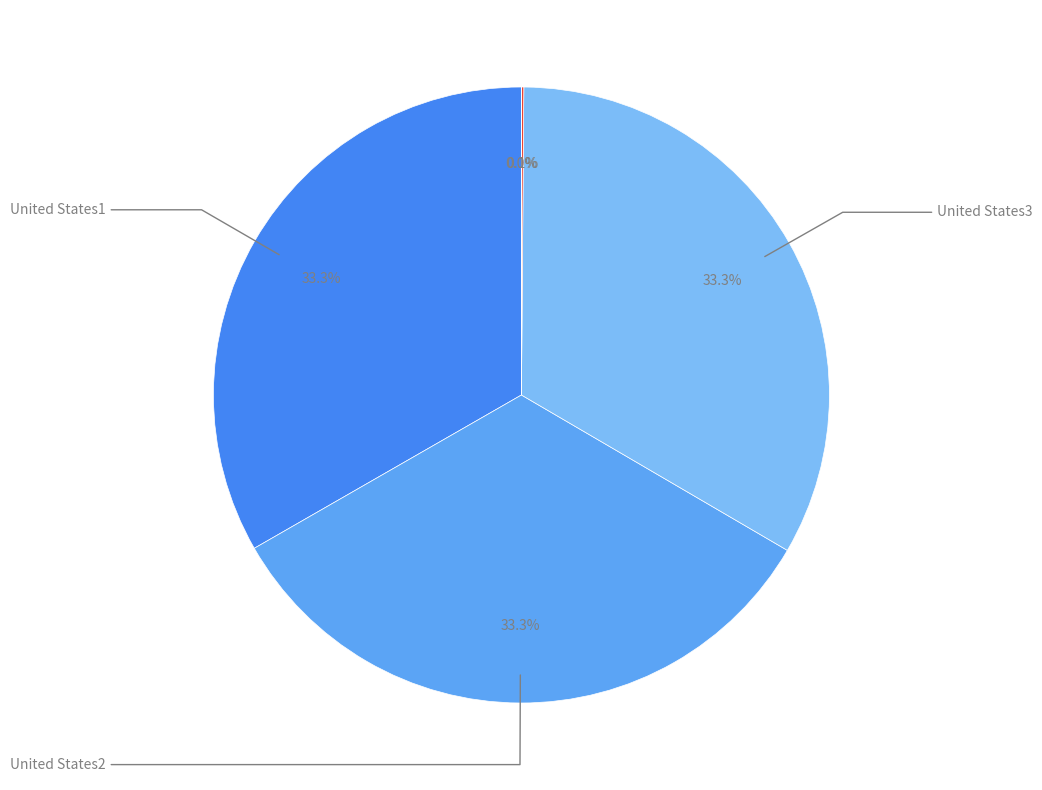

Count the number of slices in the pie.

5